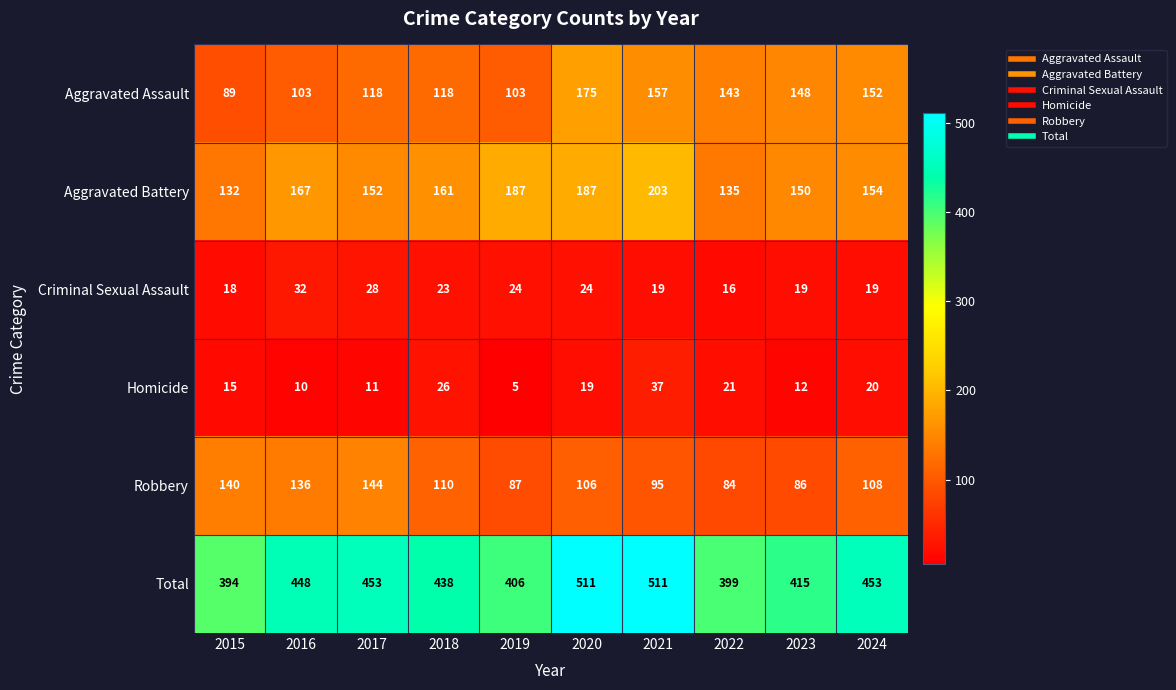

Which series has the largest total across all categories?

Total